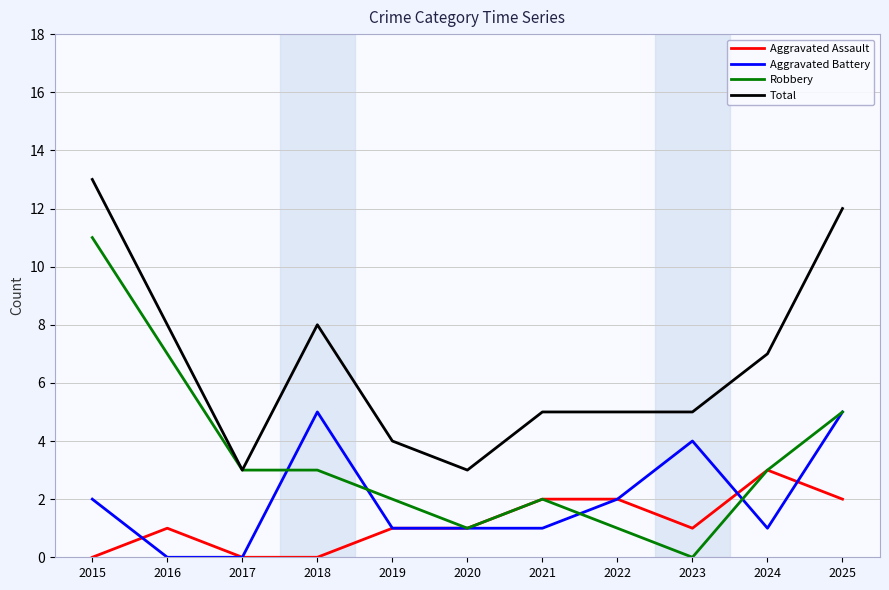

What is the difference between the second highest and second lowest values in the Robbery series?

6